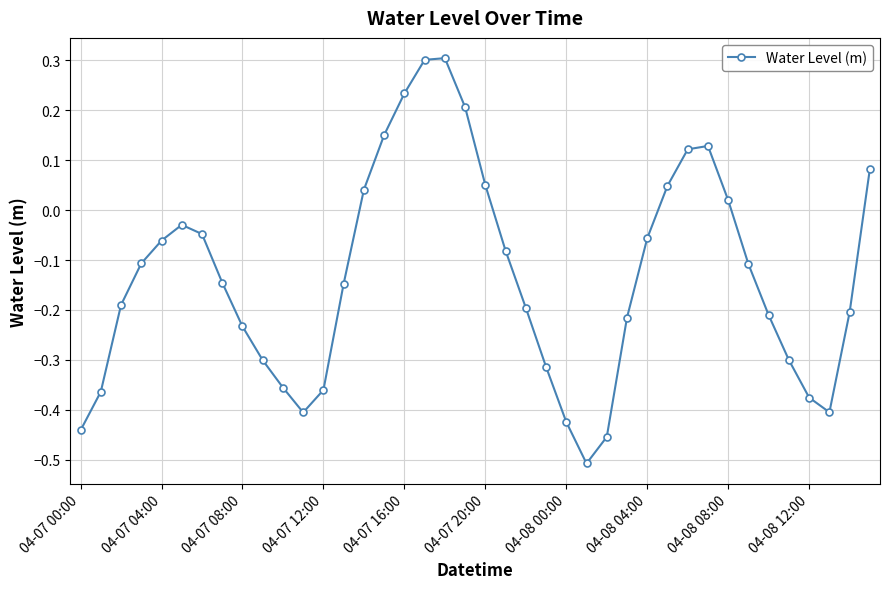

How many lines are shown in the chart?

1